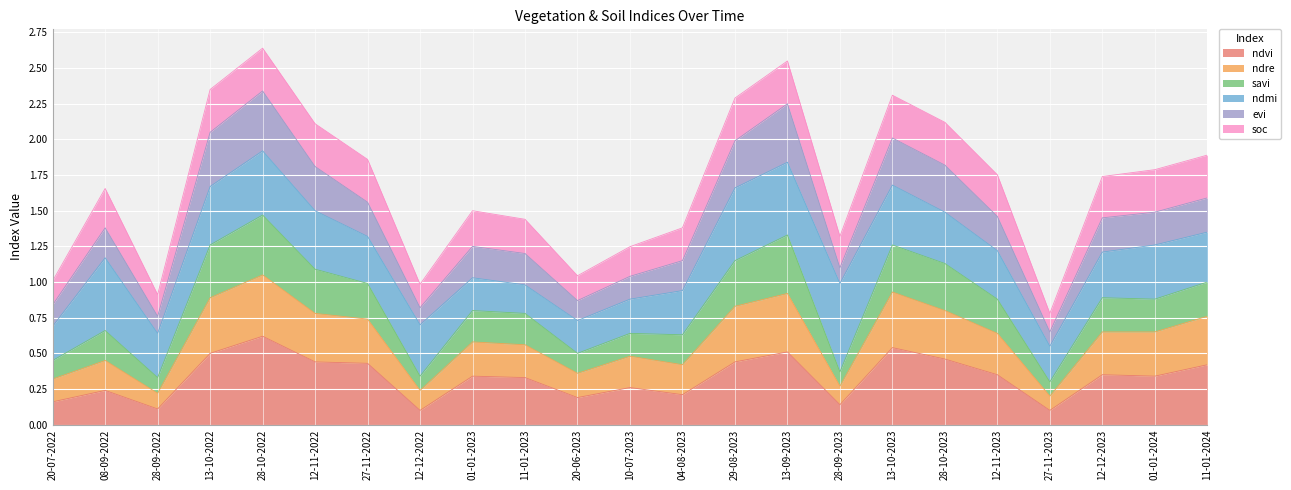

What is the smallest value displayed?

0.1